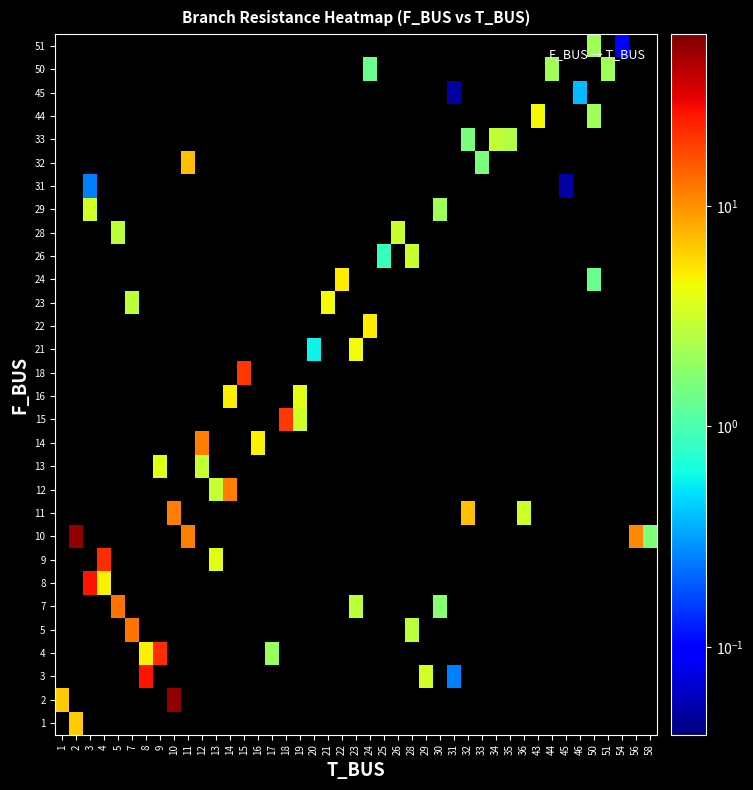

The value of 51 at 2 is 0.0. True or false?

True